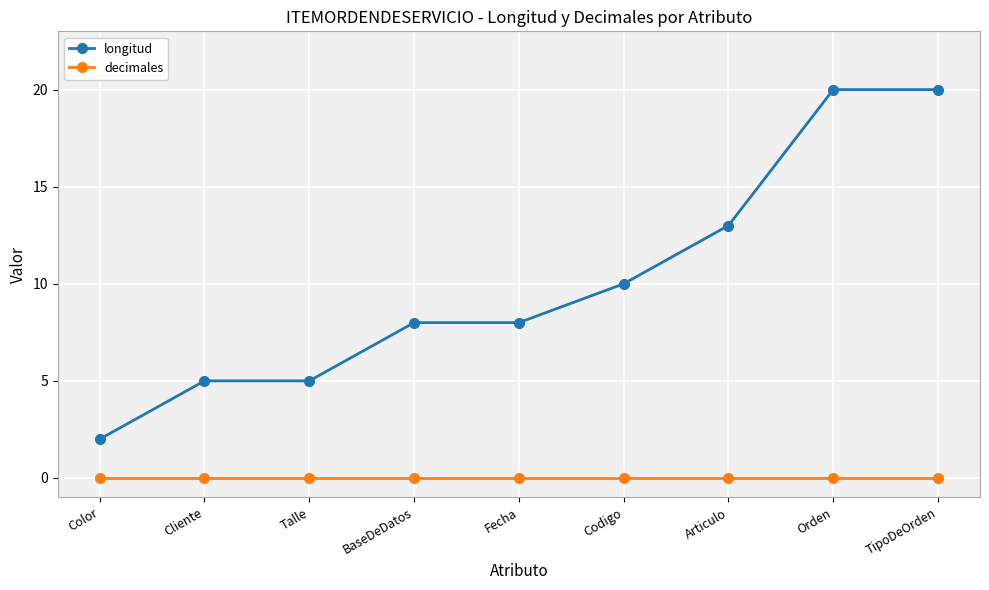

Reading left to right, transcribe all the data shown in this chart.

longitud: 2	5	5	8	8	10	13	20	20
decimales: 0	0	0	0	0	0	0	0	0